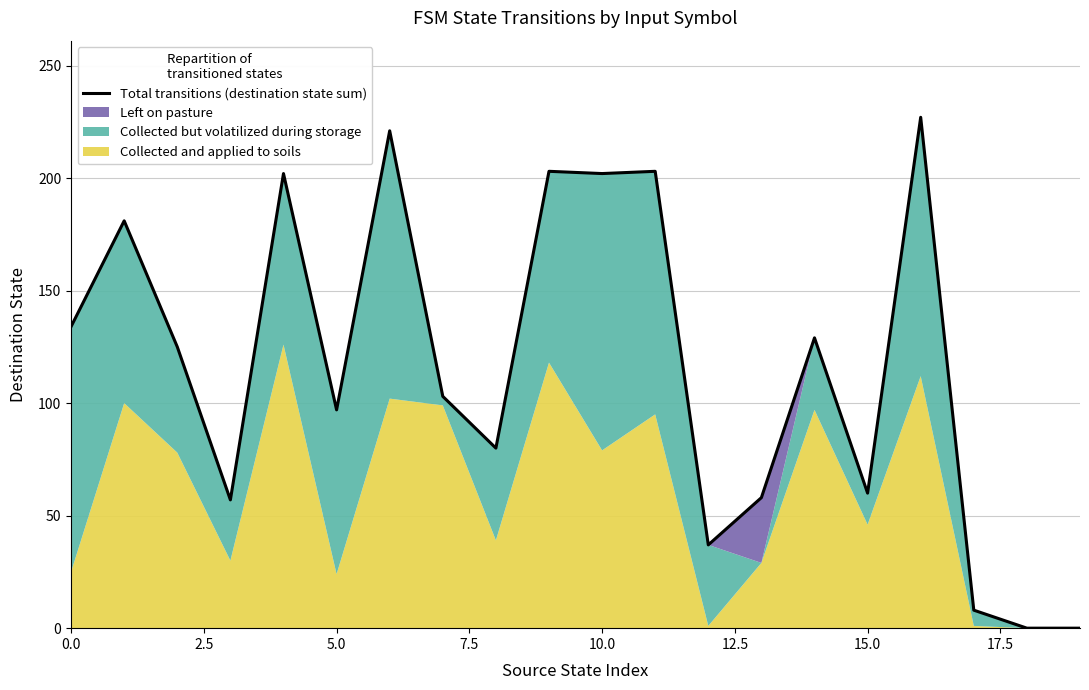

The value of Total transitions (destination state sum) at 10.0 is 112. True or false?

False